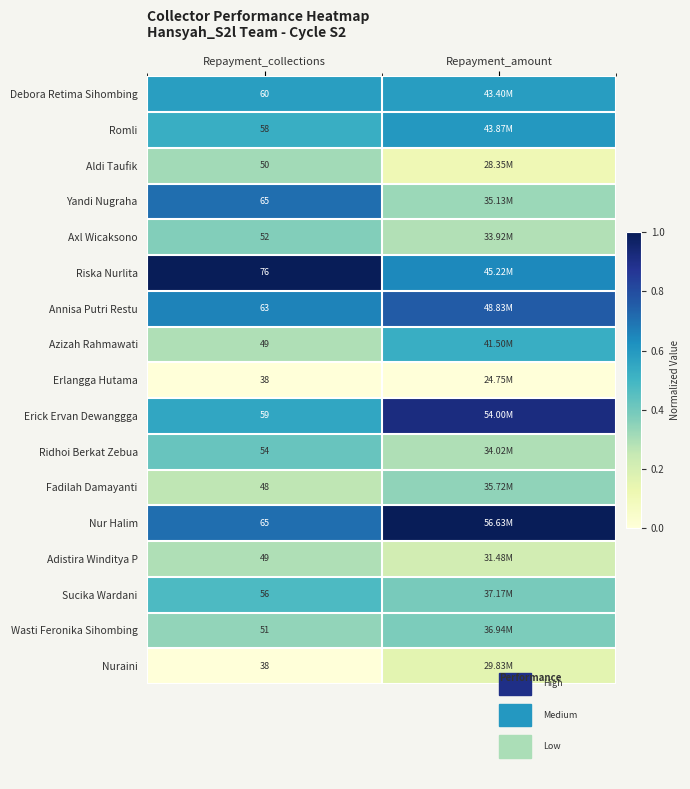

At Repayment_collections, list the series in order from smallest to largest.

Erlangga Hutama, Nuraini, Fadilah Damayanti, Azizah Rahmawati, Adistira Winditya P, Aldi Taufik, Wasti Feronika Sihombing, Axl Wicaksono, Ridhoi Berkat Zebua, Sucika Wardani, Romli, Erick Ervan Dewanggga, Debora Retima Sihombing, Annisa Putri Restu, Yandi Nugraha, Nur Halim, Riska Nurlita